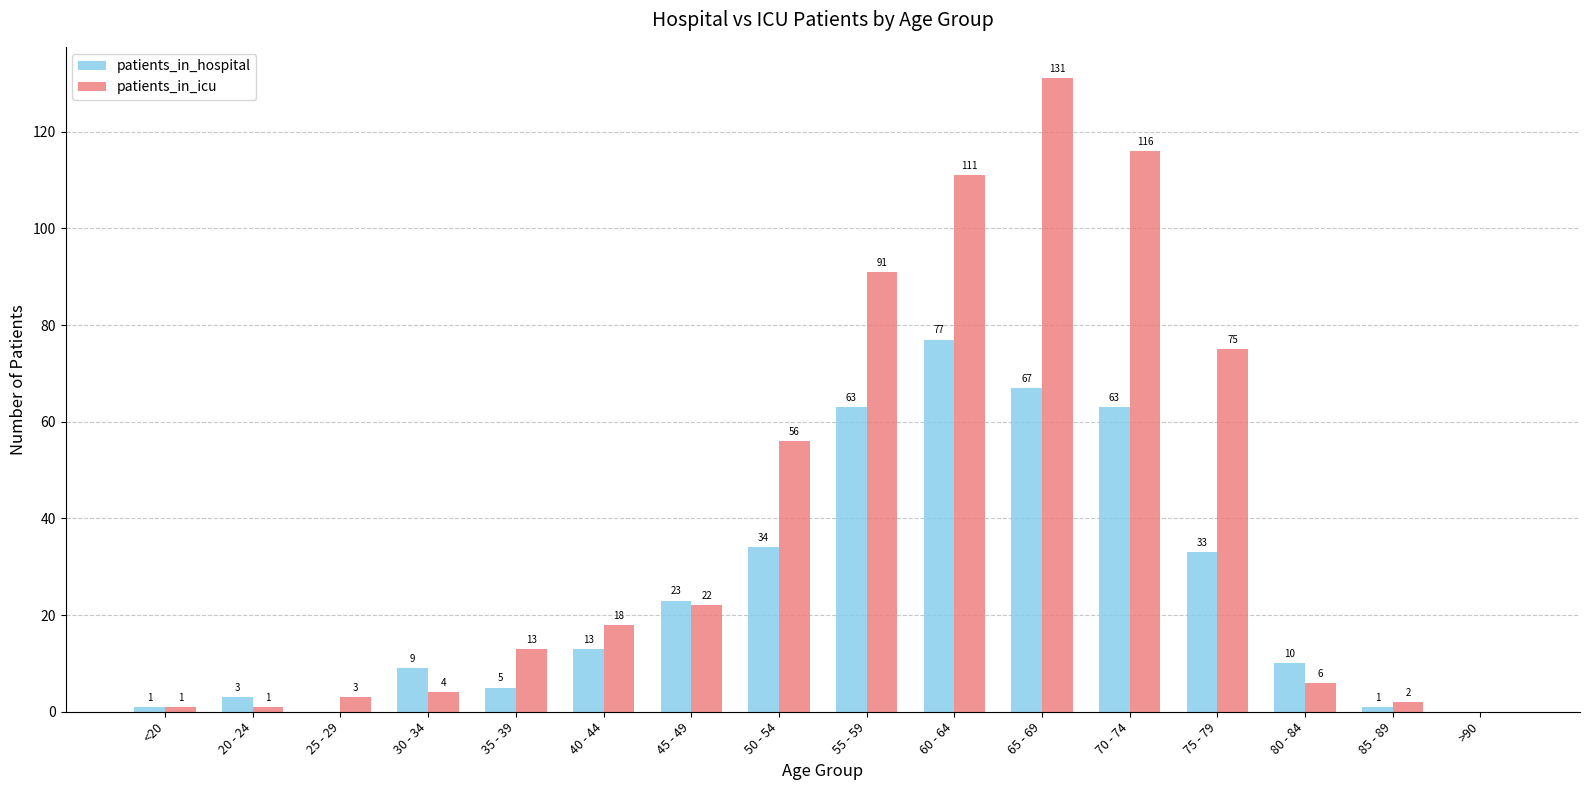

How many categories are shown in the chart?

16